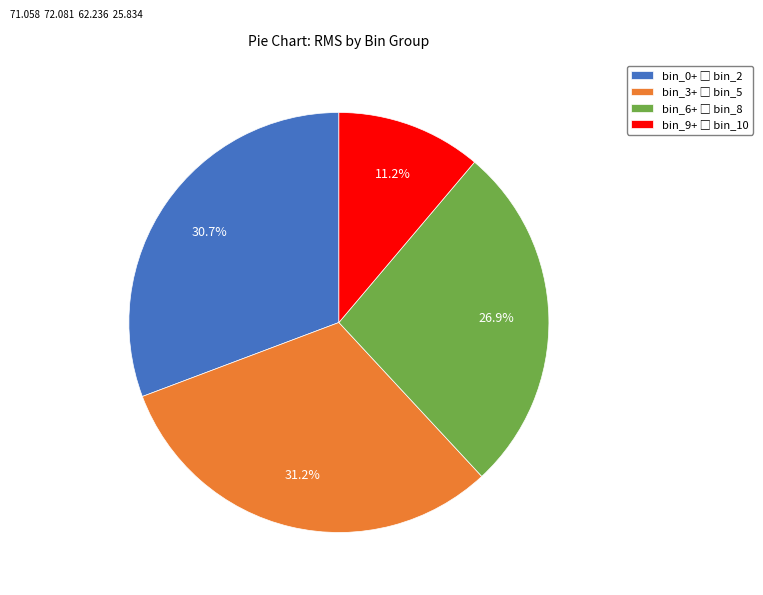

Is there any slice that represents more than half of the pie?

No